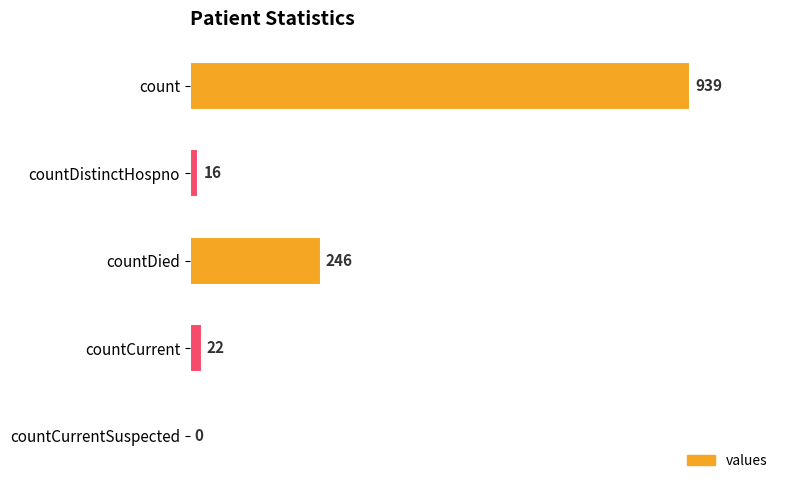

What is the greatest value displayed?

939